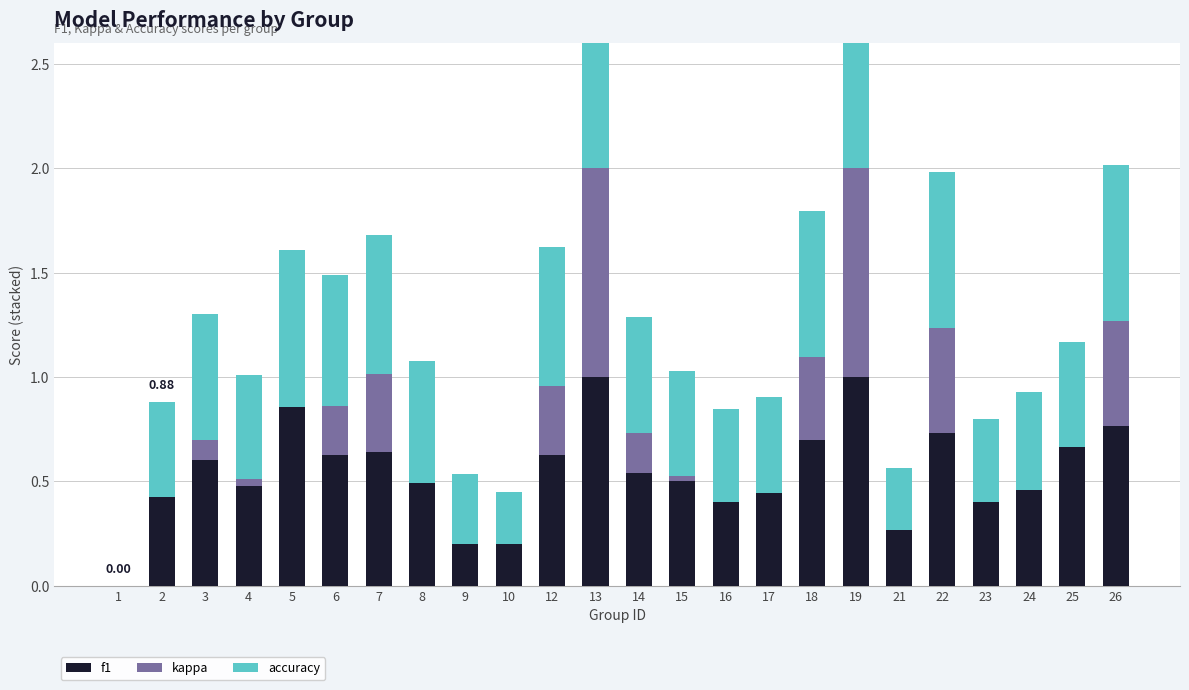

Reading left to right, extract all data points from this chart.

f1: 0.0	0.4	0.6	0.5	0.9	0.6	0.6	0.5	0.2	0.2	0.6	1.0	0.5	0.5	0.4	0.4	0.7	1.0	0.3	0.7	0.4	0.5	0.7	0.8
kappa: 0.0	0.0	0.1	0.0	0.0	0.2	0.4	0.0	0.0	0.0	0.3	1.0	0.2	0.0	0.0	0.0	0.4	1.0	0.0	0.5	0.0	0.0	0.0	0.5
accuracy: 0.0	0.5	0.6	0.5	0.8	0.6	0.7	0.6	0.3	0.2	0.7	1.0	0.6	0.5	0.4	0.5	0.7	1.0	0.3	0.8	0.4	0.5	0.5	0.8